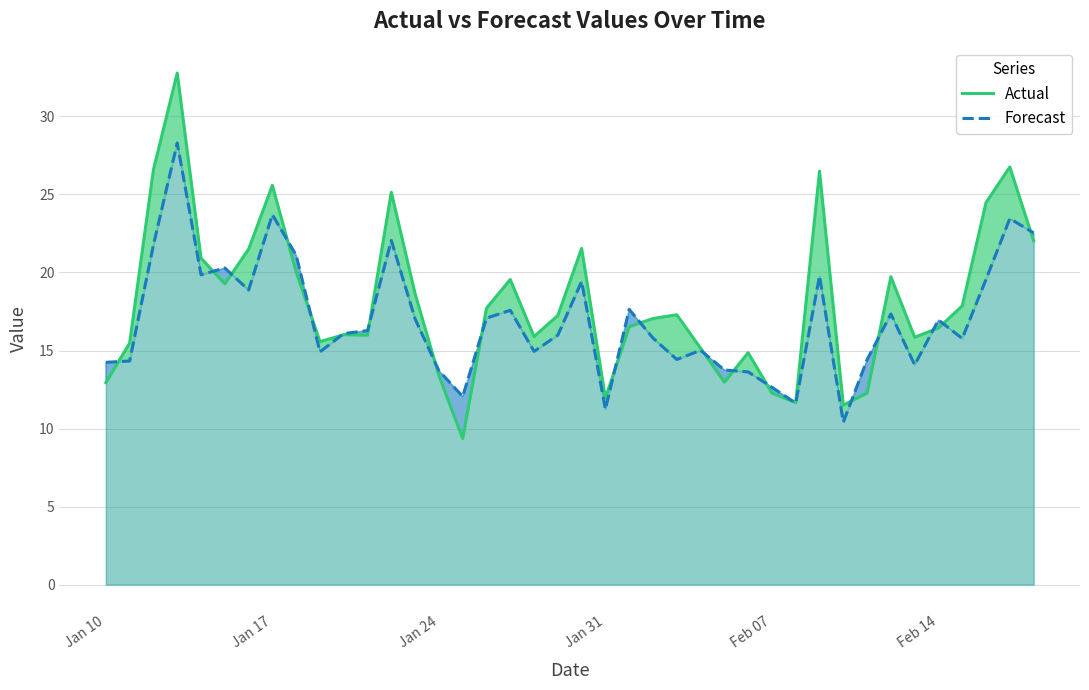

How many times do Actual and Forecast cross each other?

20